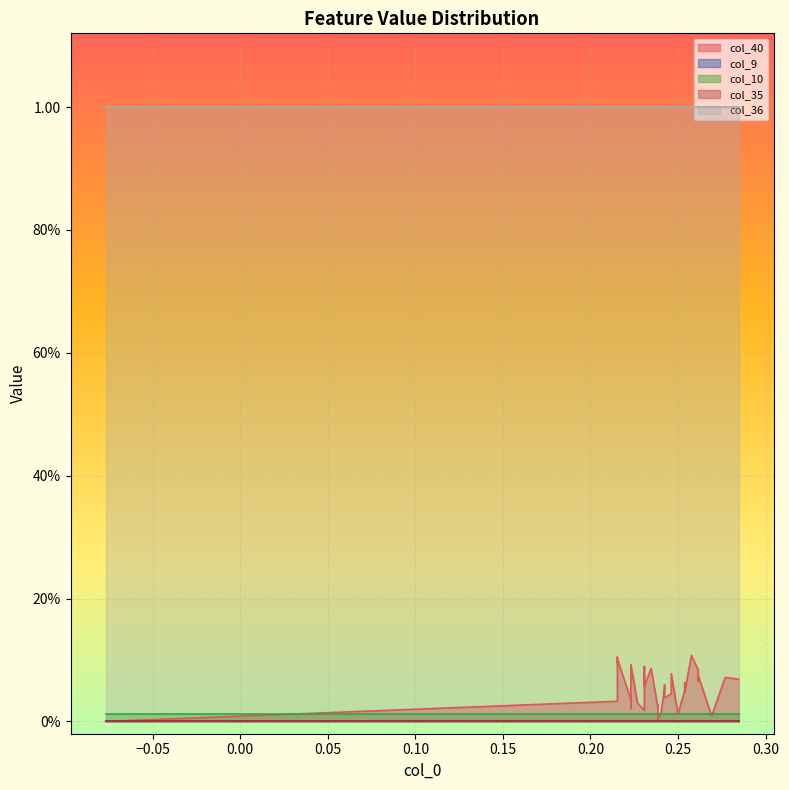

Rank the series by their maximum value, from lowest to highest.

col_9, col_35, col_10, col_40, col_36